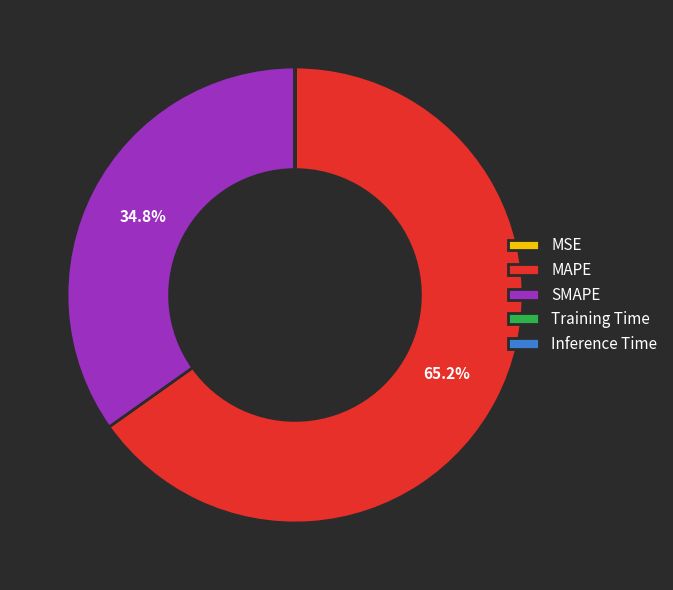

What is the largest slice in the pie chart?

MAPE